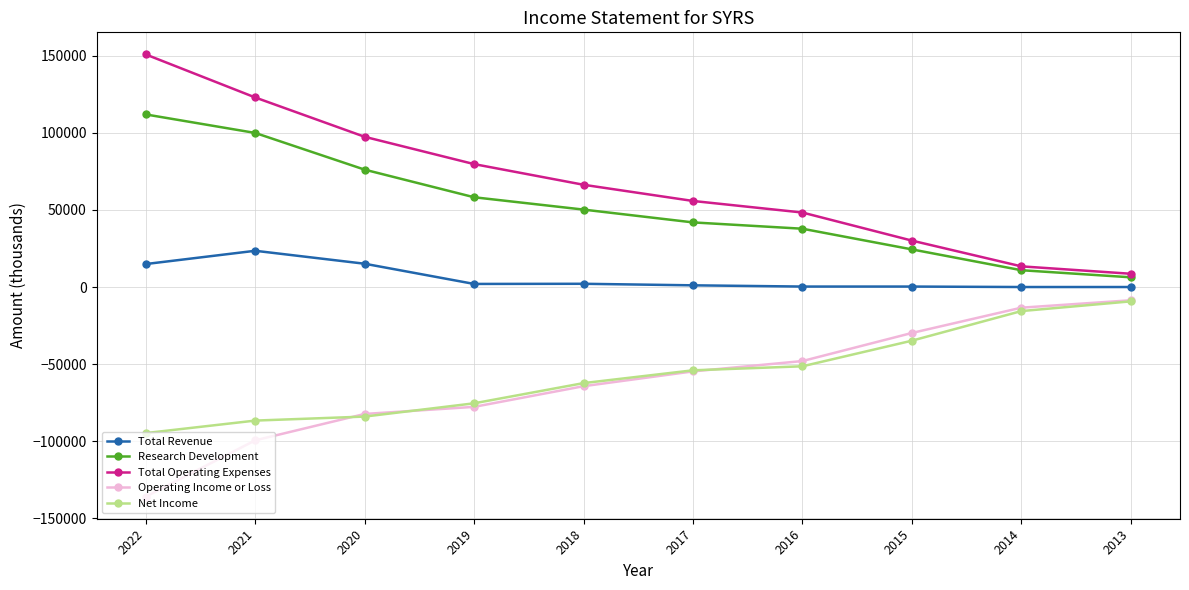

What is the value of the Operating Income or Loss point at the 4th from the left?

-77700